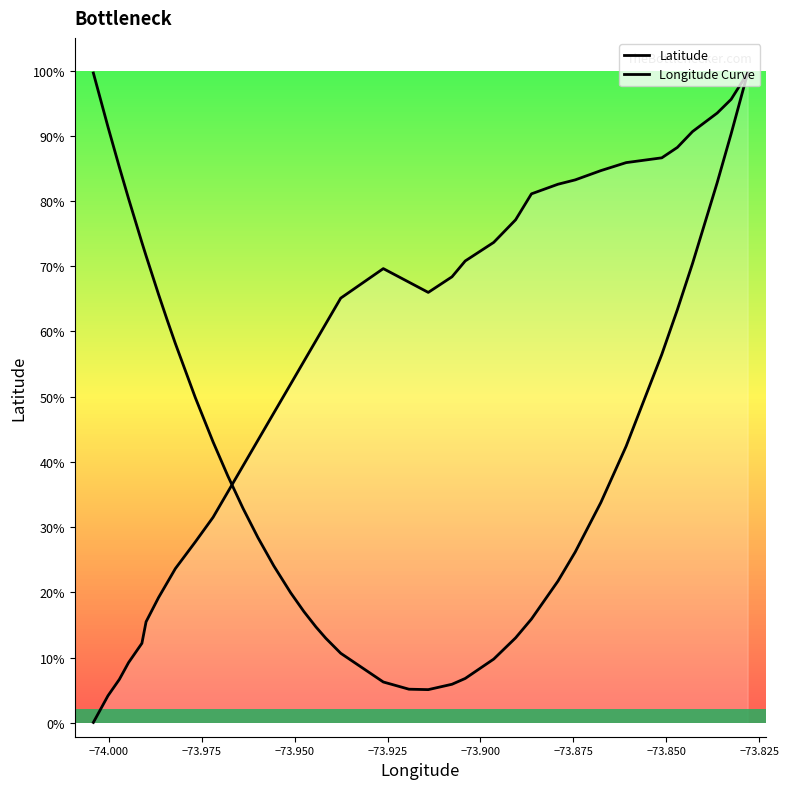

Reading left to right, what are all the values shown in this chart?

Latitude: 40.7	40.7	40.7	40.7	40.7	40.7	40.7	40.7	40.7	40.8	40.8	40.8	40.8	40.8	40.8	40.8	40.8	40.8	40.8	40.8	40.8	40.8	40.8	40.8	40.8	40.8	40.8	40.8	40.8	40.8	40.8	40.8	40.8	40.8	40.8	40.8	40.8	40.9
Longitude Curve: 40.9	40.8	40.8	40.8	40.8	40.8	40.8	40.8	40.8	40.8	40.8	40.8	40.8	40.8	40.7	40.7	40.7	40.7	40.7	40.7	40.7	40.7	40.7	40.7	40.7	40.7	40.7	40.7	40.7	40.7	40.8	40.8	40.8	40.8	40.8	40.8	40.8	40.9